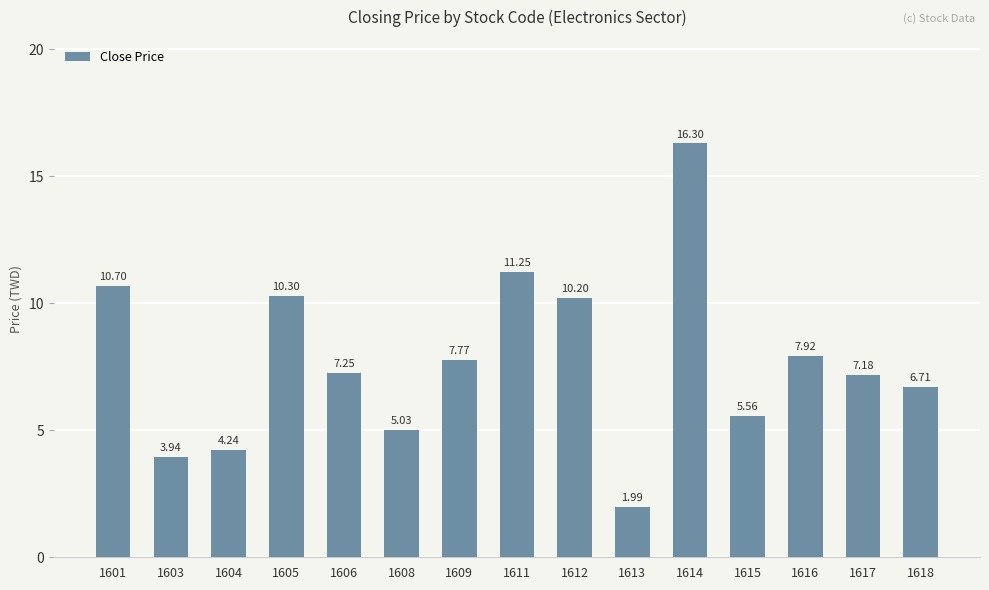

What is the sum of all values?

116.3